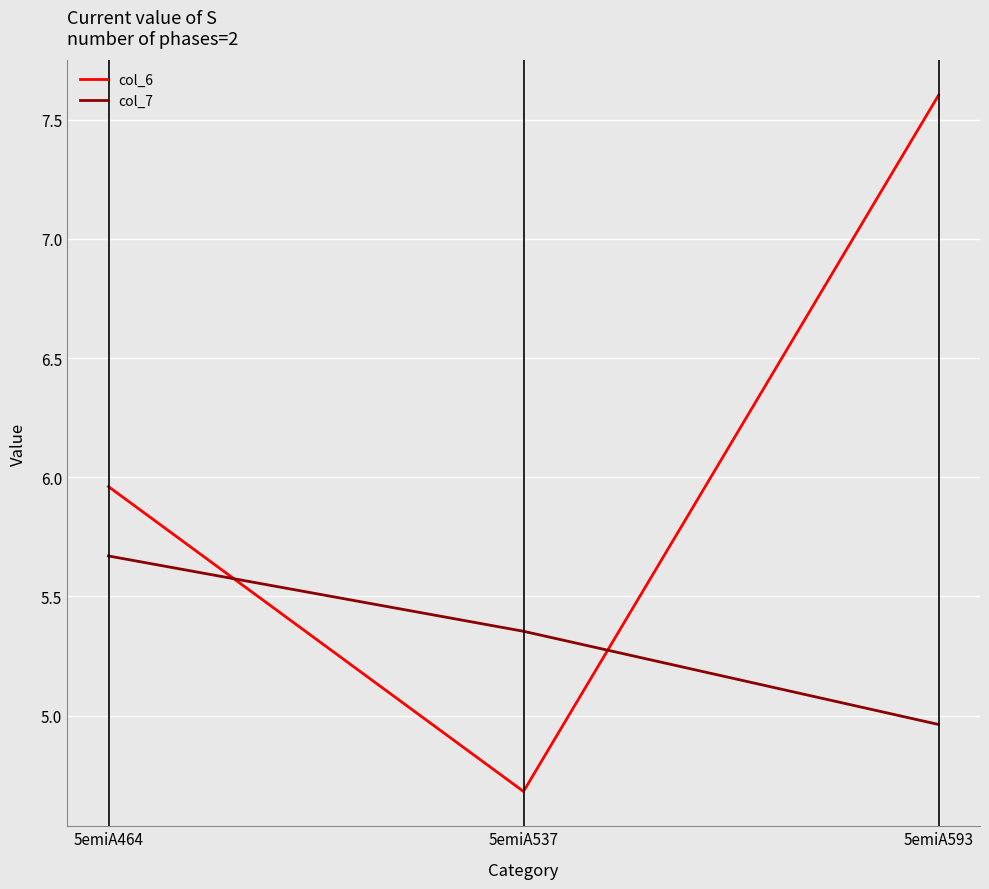

What is the average value of the col_7 series?

5.3